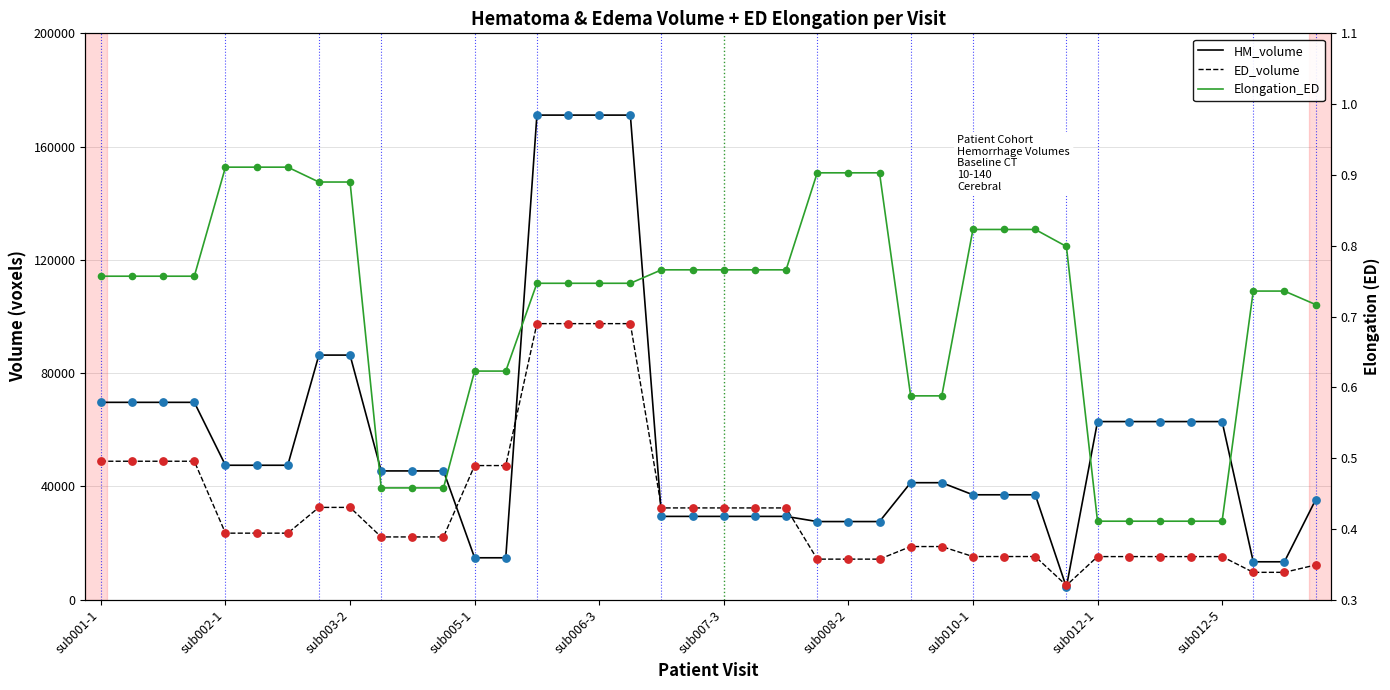

Which series contains the lowest Y value?

Elongation_ED